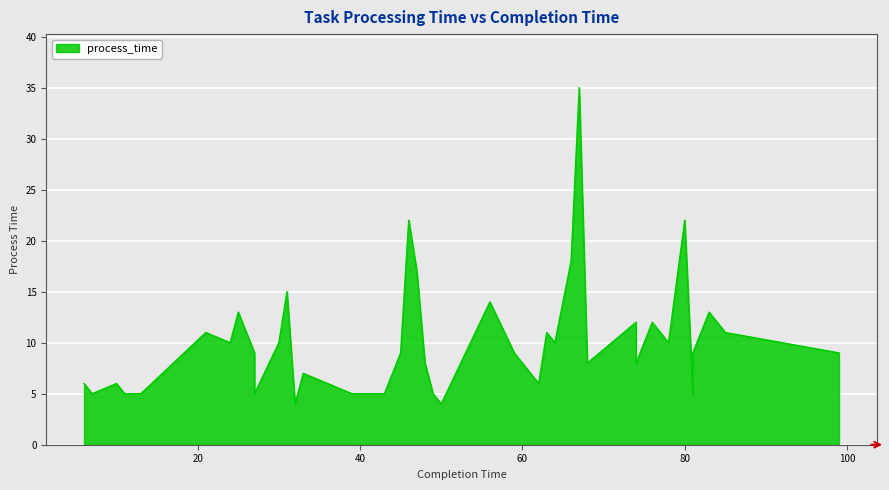

Where is the data nearest to the value 19?

66